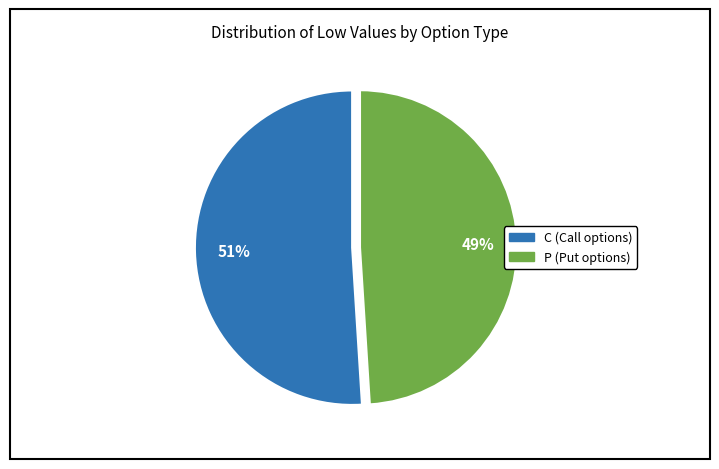

Is there any slice that represents more than half of the pie?

Yes